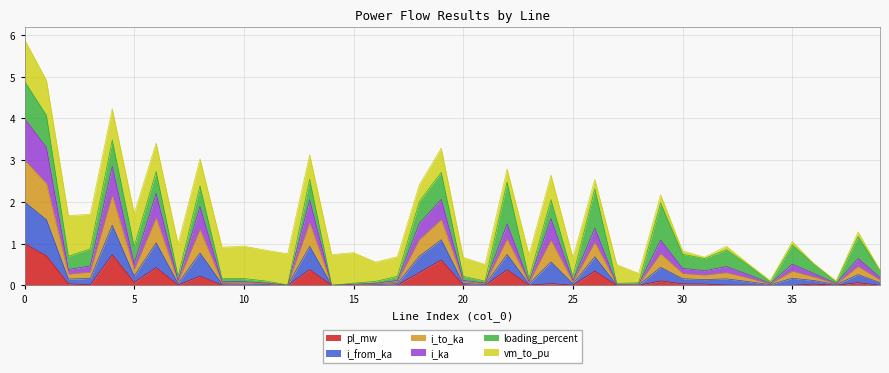

The pl_mw series shows 0.1 at 5. True or false?

True